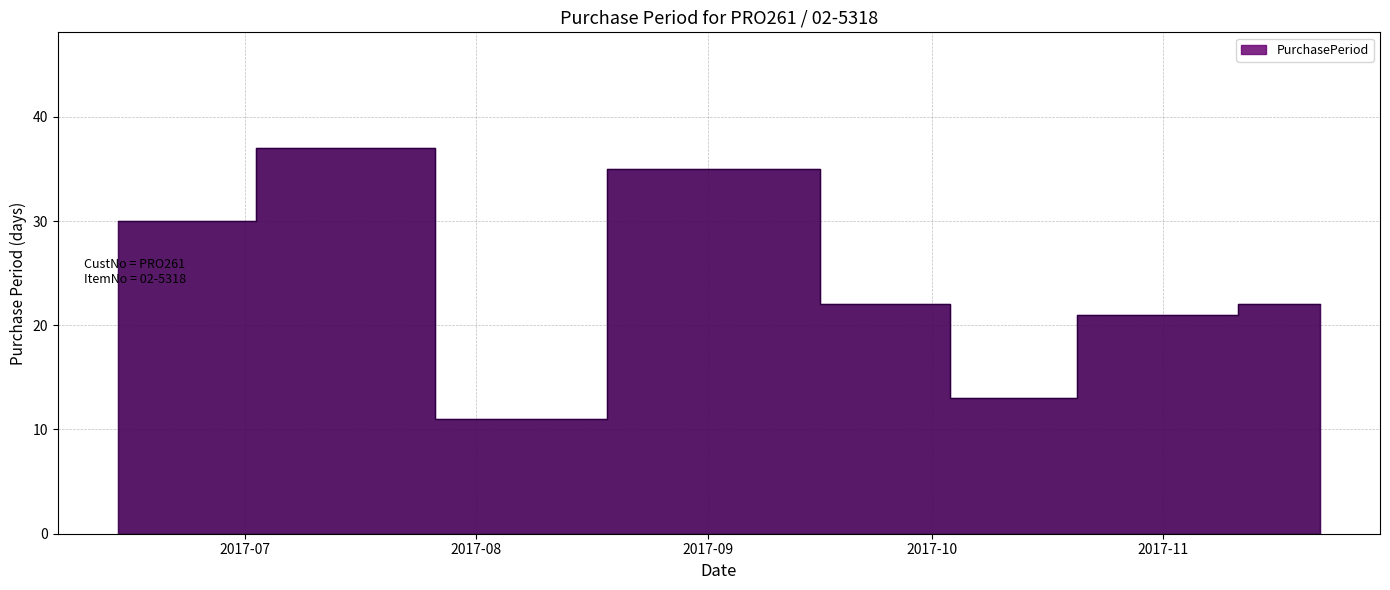

Where is the first local maximum?

2017-07-21